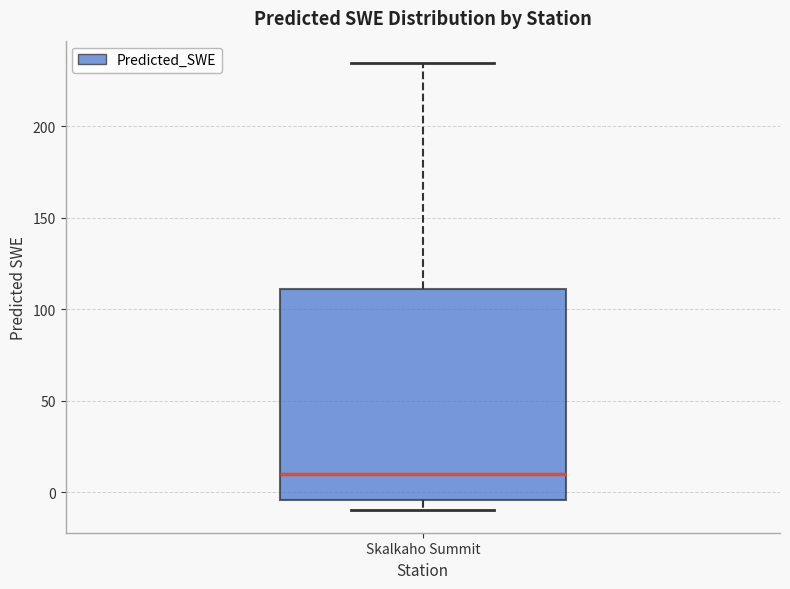

Transcribe this box plot: give where the median line is, the range the box spans, and where the two whiskers end, as read against the y-axis. The values are not printed on the chart, so give them approximately, as read against the axis.

median 10, box -5 to 110, whiskers -10 to 235